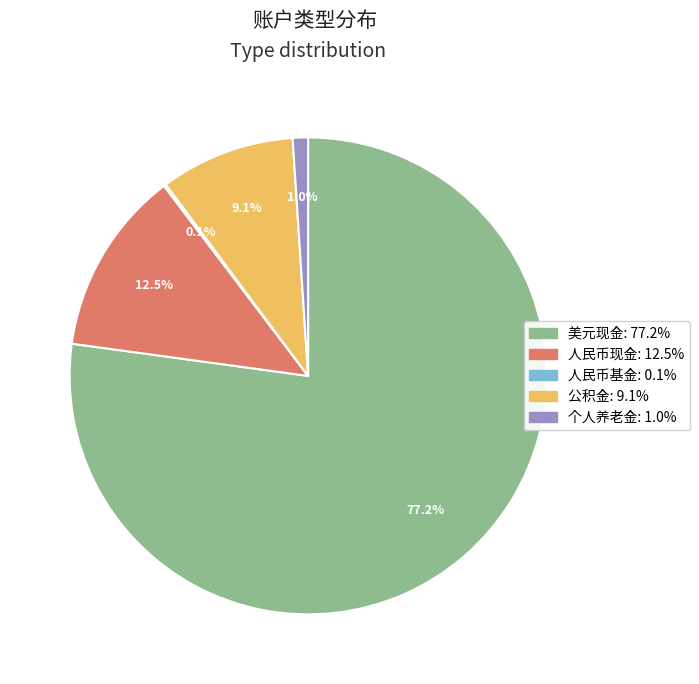

Between 人民币现金 and 公积金, which is larger?

人民币现金